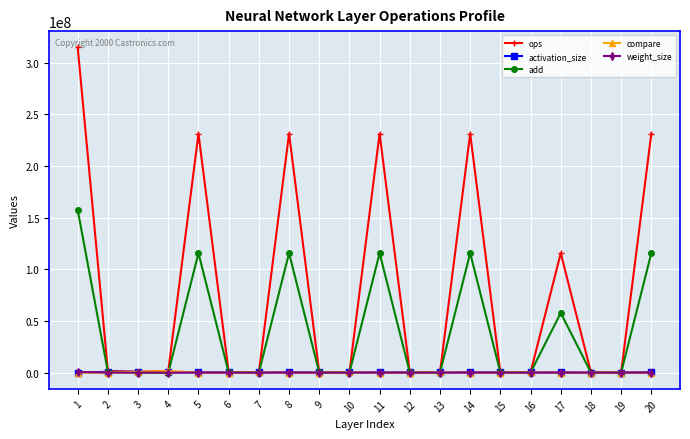

True or false: weight_size has more than 0 points higher than both neighbors.

True